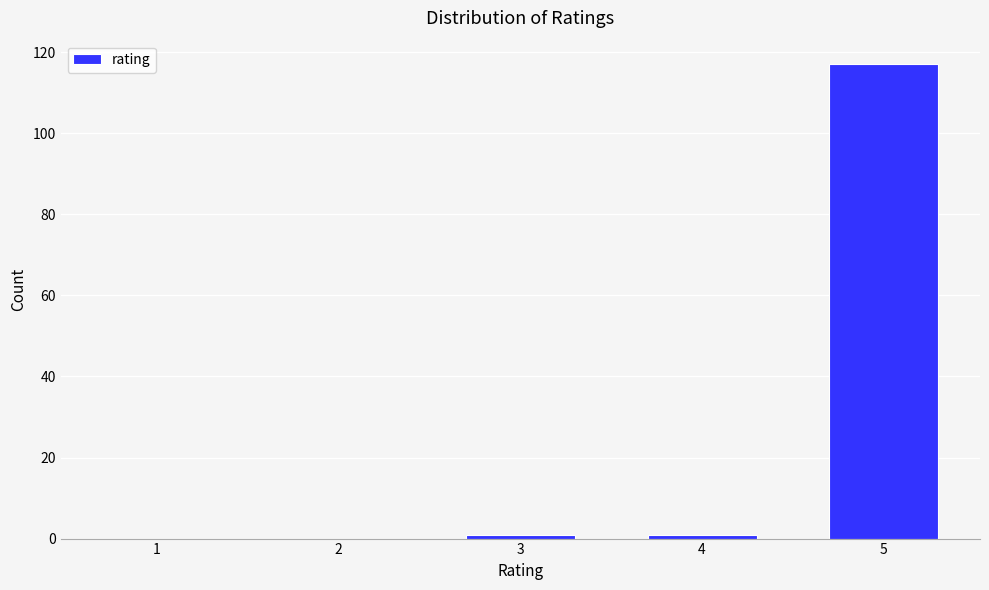

Reading right to left, extract all data points from this chart.

5=117	4=1	3=1	2=0	1=0